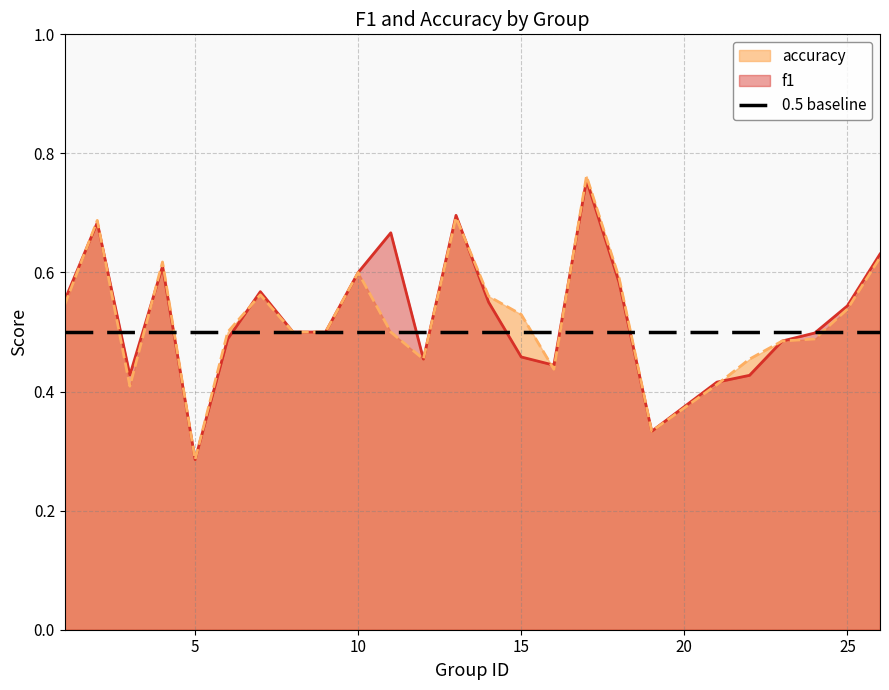

What is the minimum value shown in the chart?

0.3